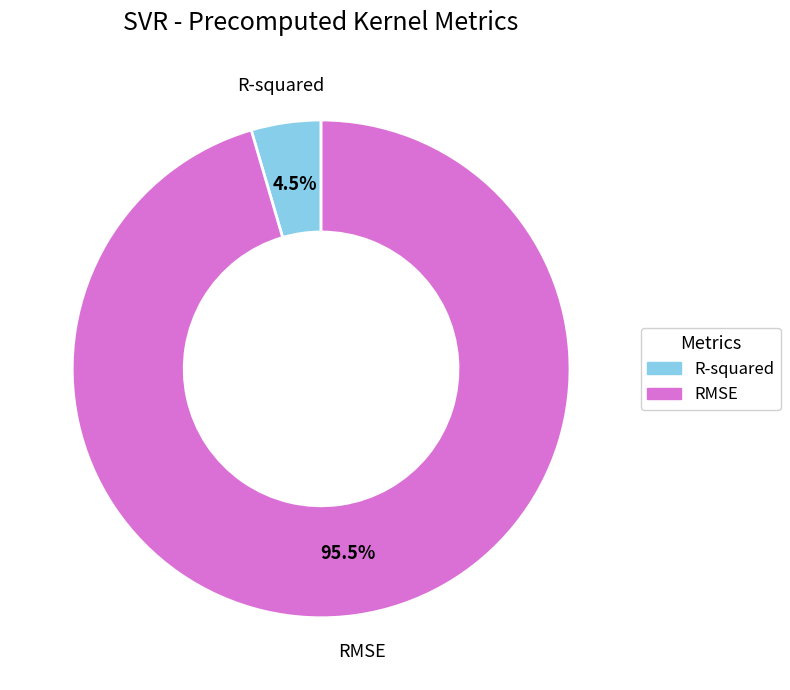

Combined, do R-squared and RMSE account for over 50%?

Yes